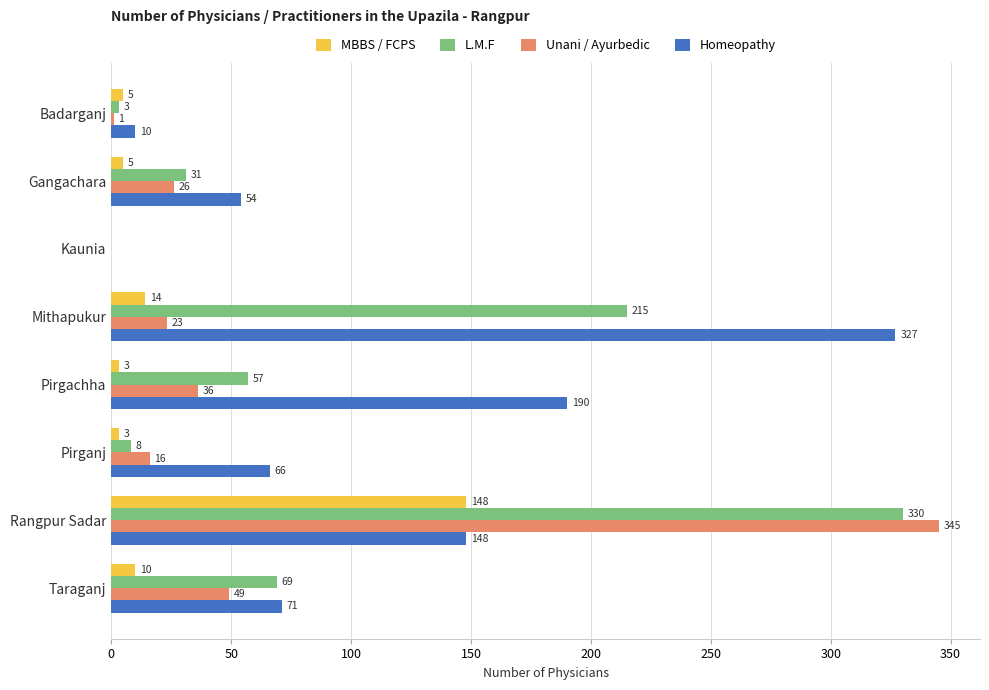

At which label is MBBS / FCPS closest to 74?

Mithapukur